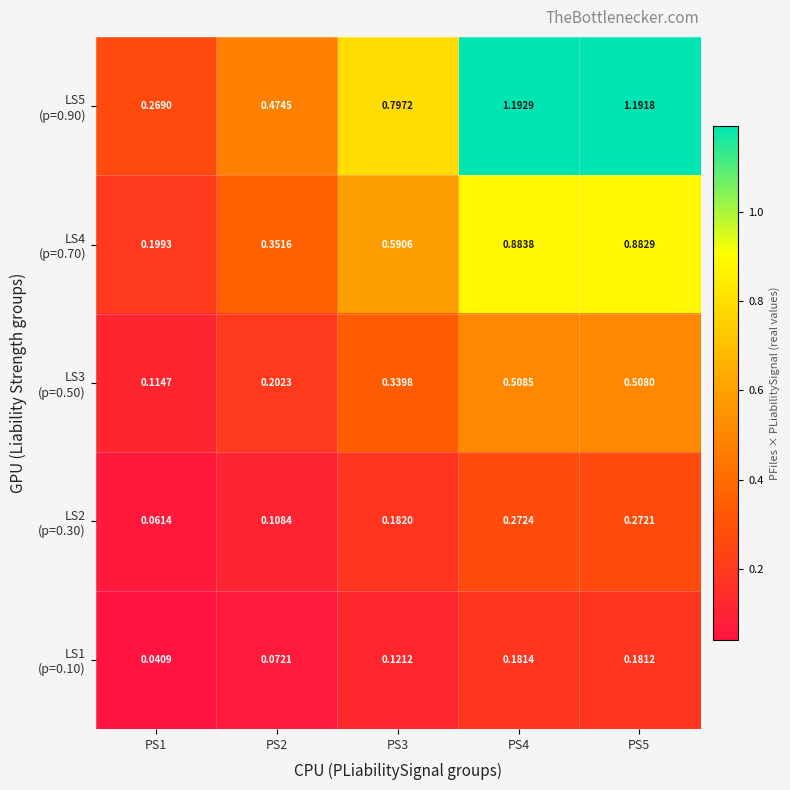

Which series has the largest total across all categories?

LS5 (p=0.90)